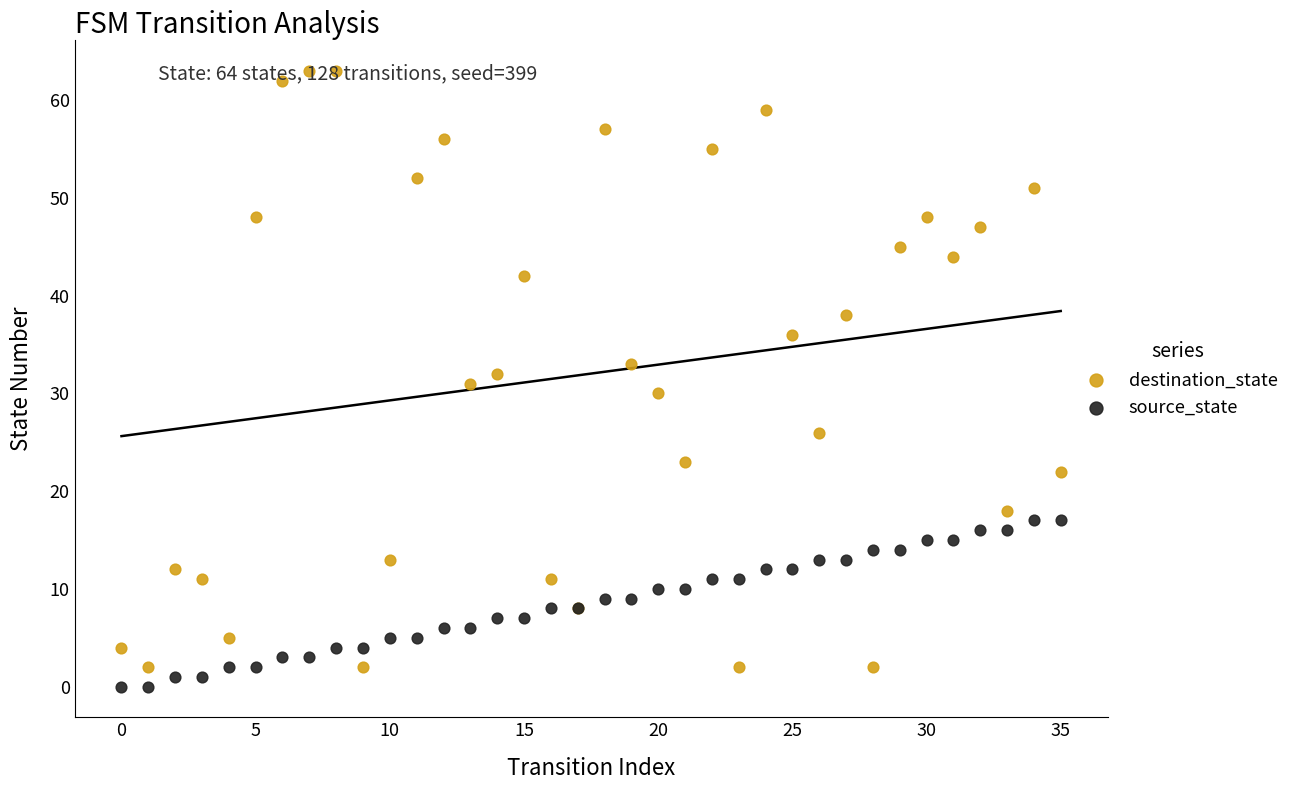

What are all the series names shown in the legend?

destination_state, source_state